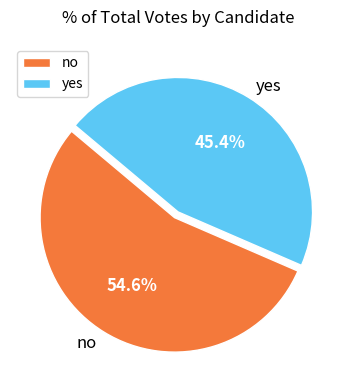

The no slice represents 63% of the pie. True or false?

False